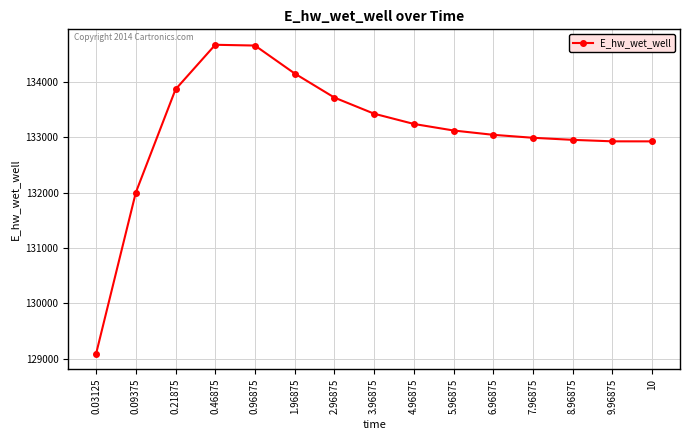

What is the average value?

133121.8